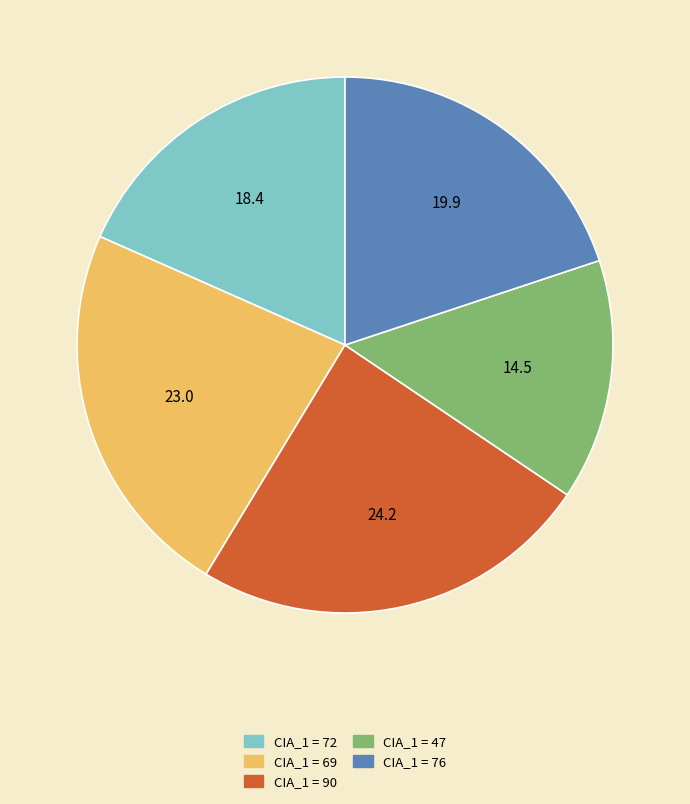

How many slices are in this pie chart?

5